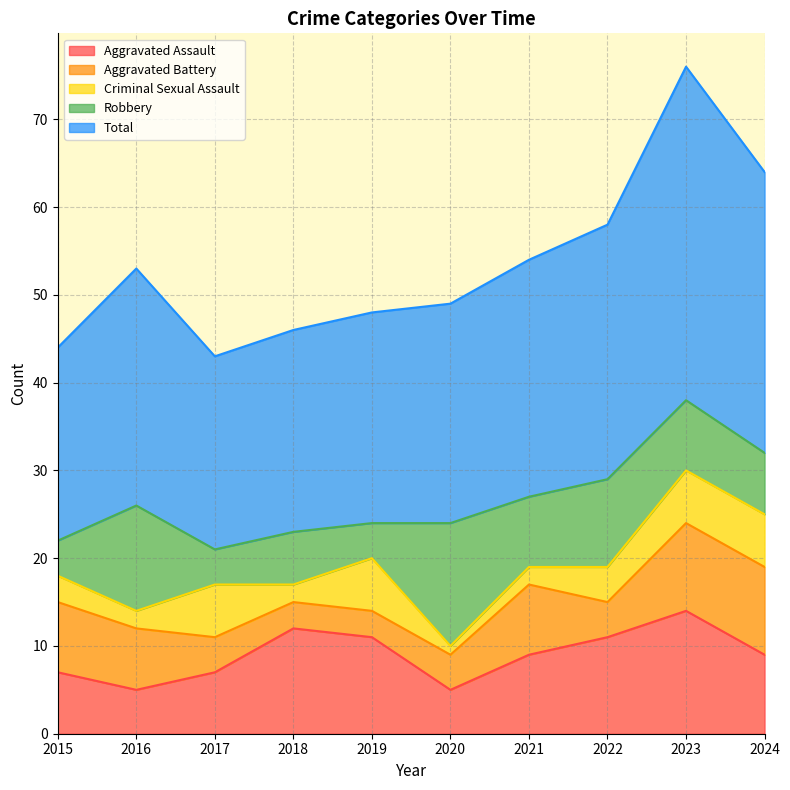

What is the minimum value for Aggravated Assault?

5